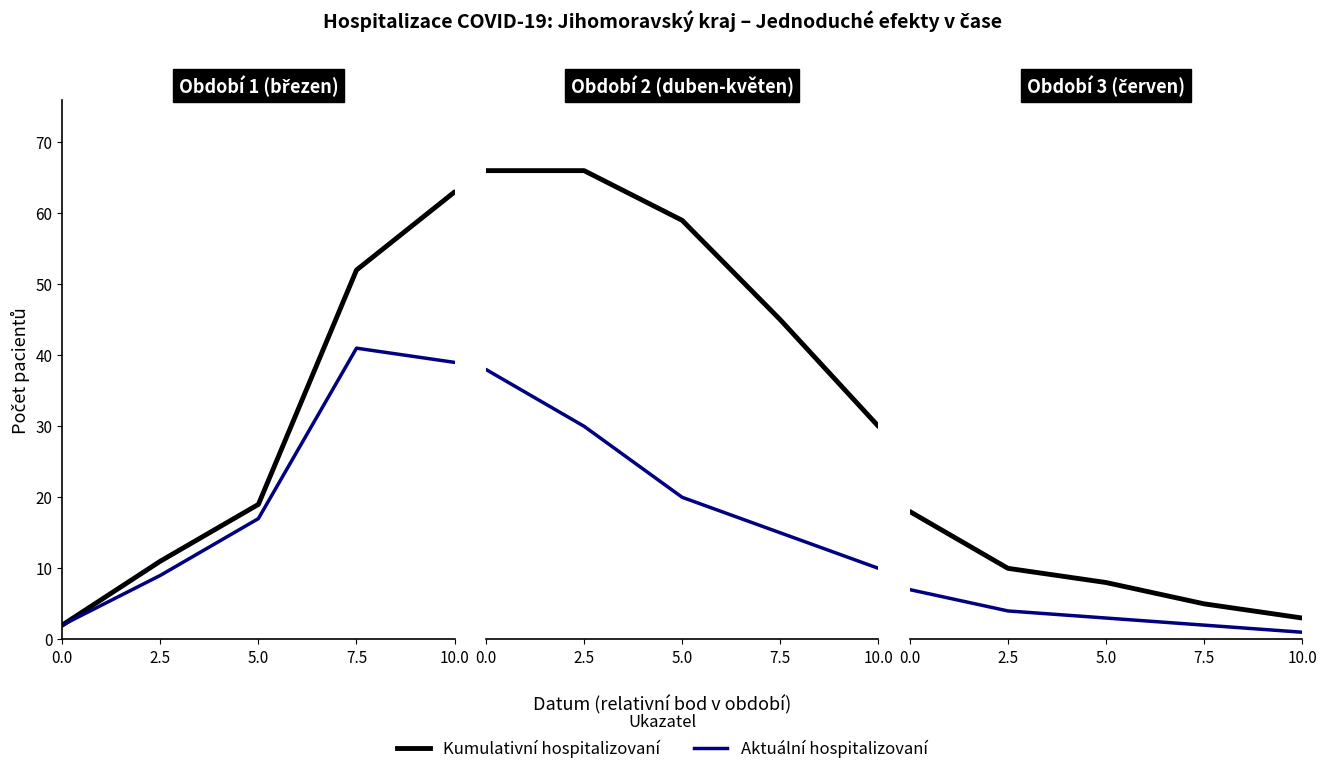

True or false: Aktuální počet hospitalizovaných and Kumulativní počet hospitalizovaných cross at least once.

False